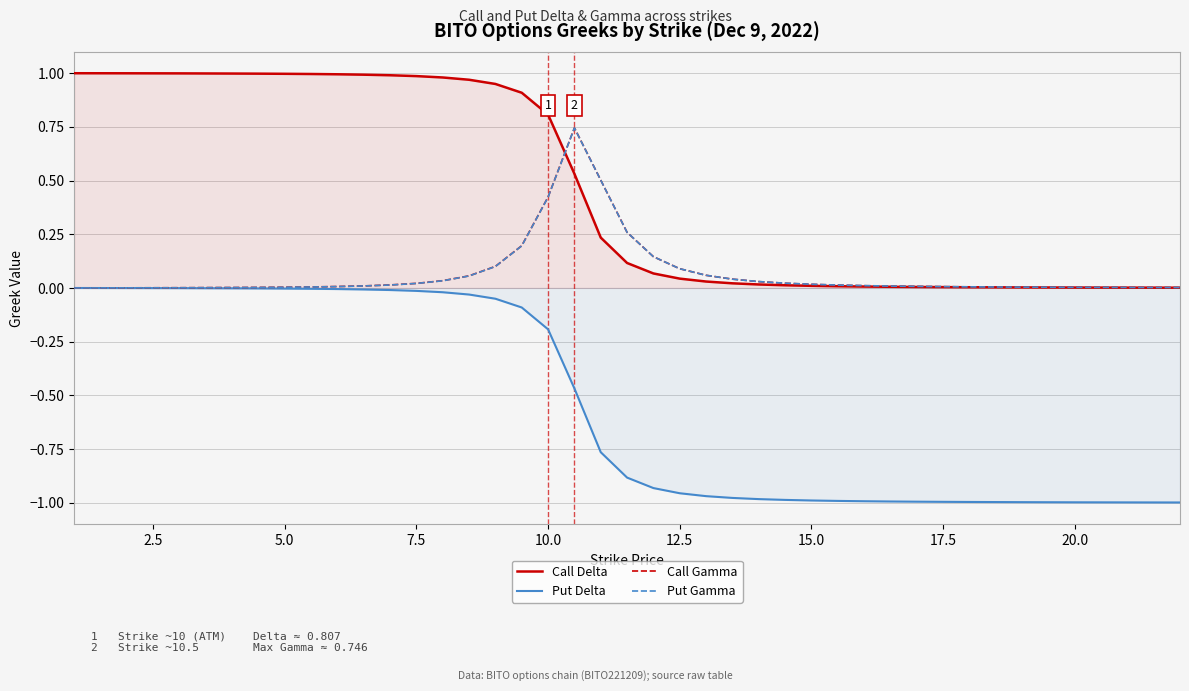

What are all the series names shown in the legend?

Call Delta, Put Delta, Call Gamma, Put Gamma